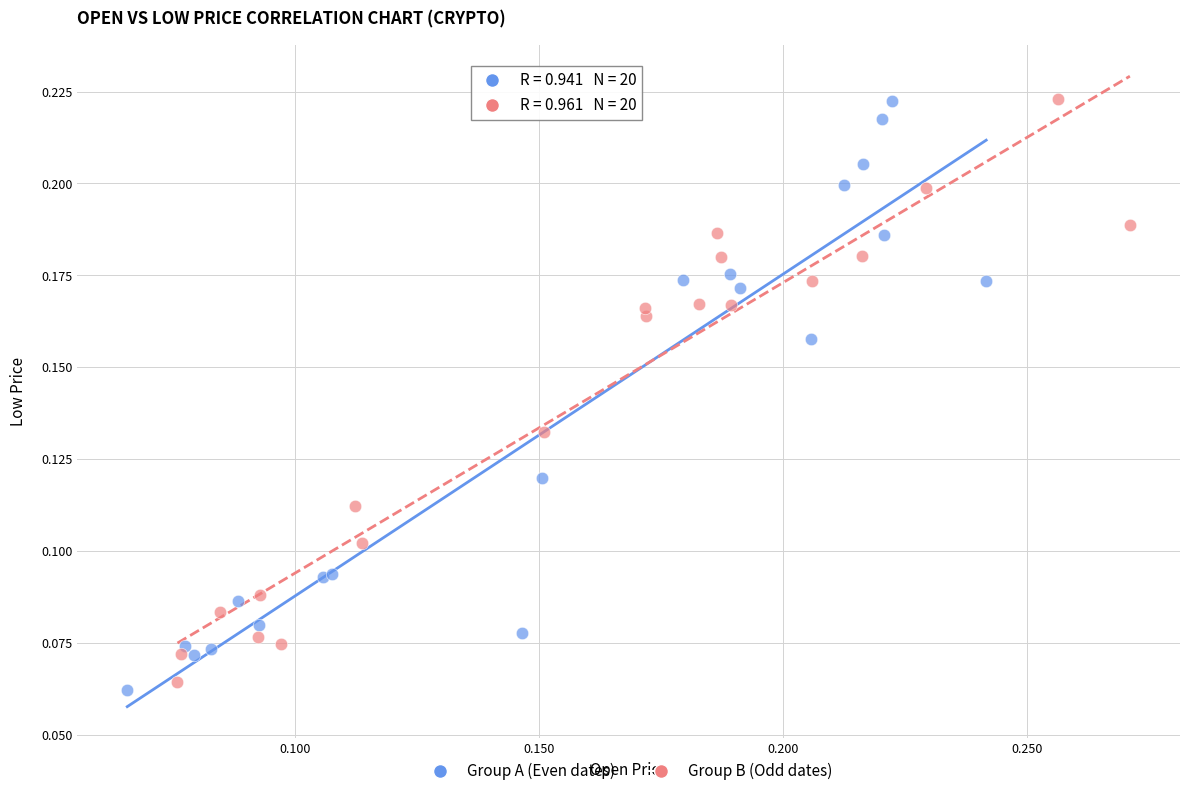

Which series contains the lowest Y value?

Group A (Even dates)